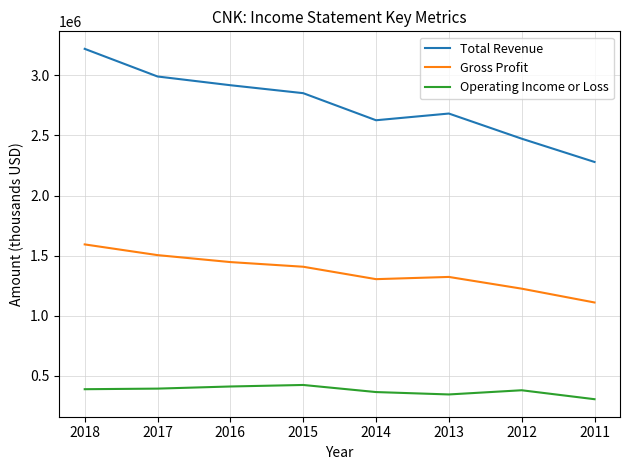

True or false: Gross Profit and Total Revenue intersect in this chart.

False